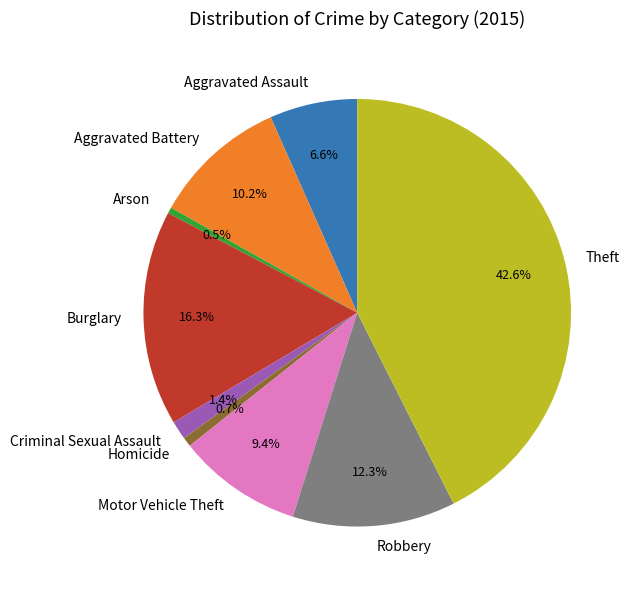

Is there a majority slice in this chart?

No